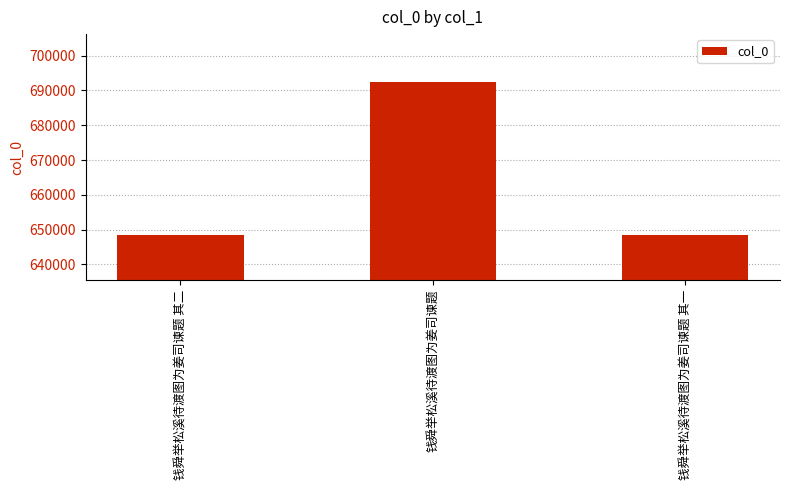

What is the label of the 3rd bar from the right?

钱舜举松溪待渡图为姜司谏题 其二